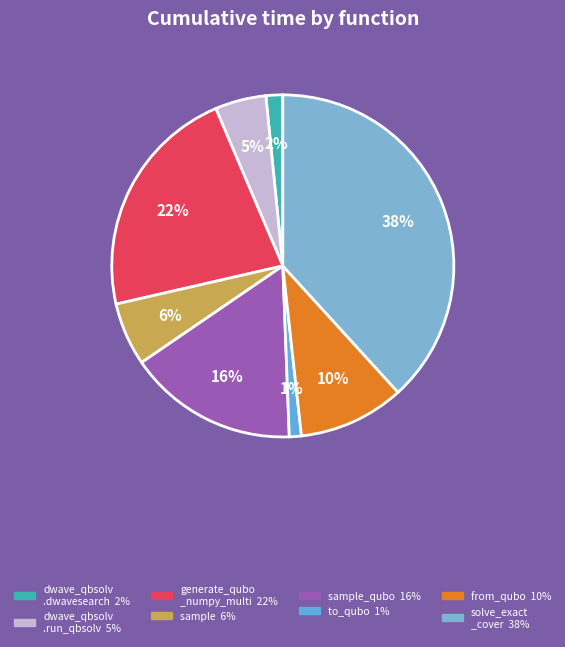

How many segments does this pie chart have?

8